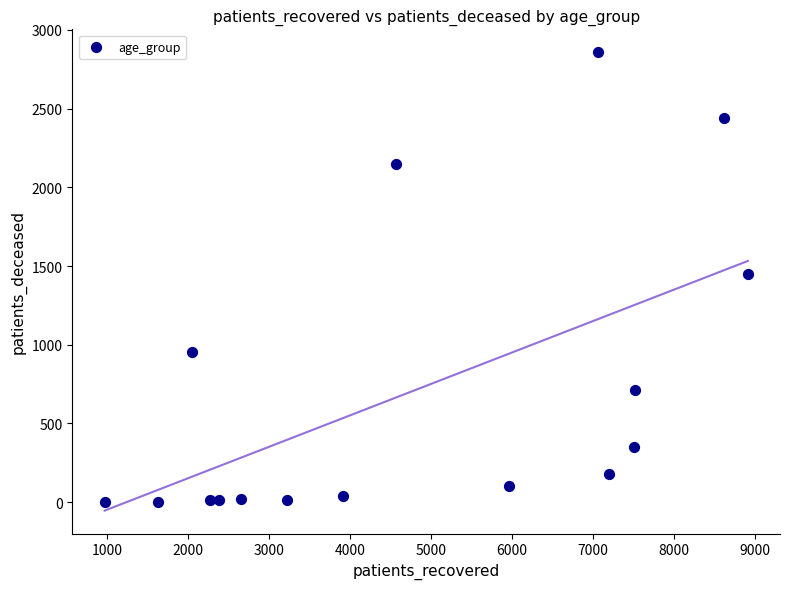

What is the range of X values (max minus min)?

7937